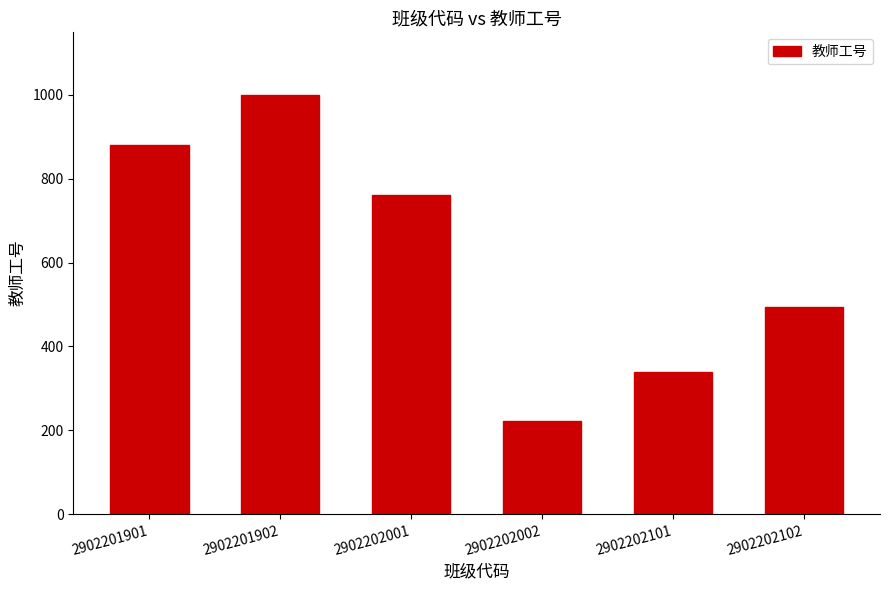

What is the sum of all values?

3696